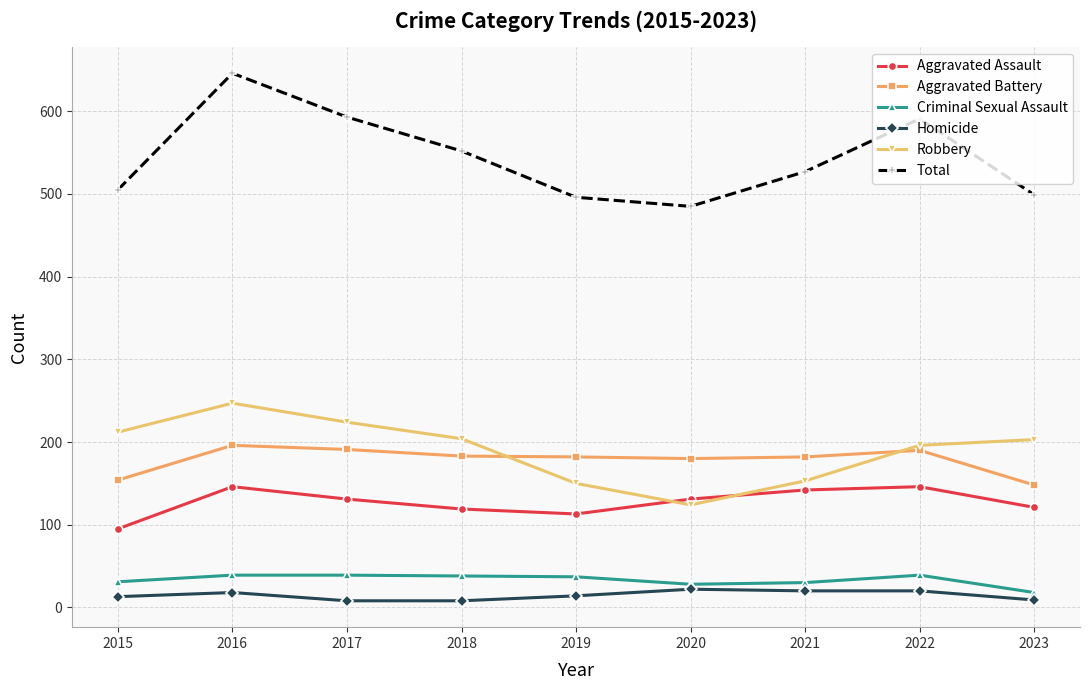

Which series has the largest total across all categories?

Total